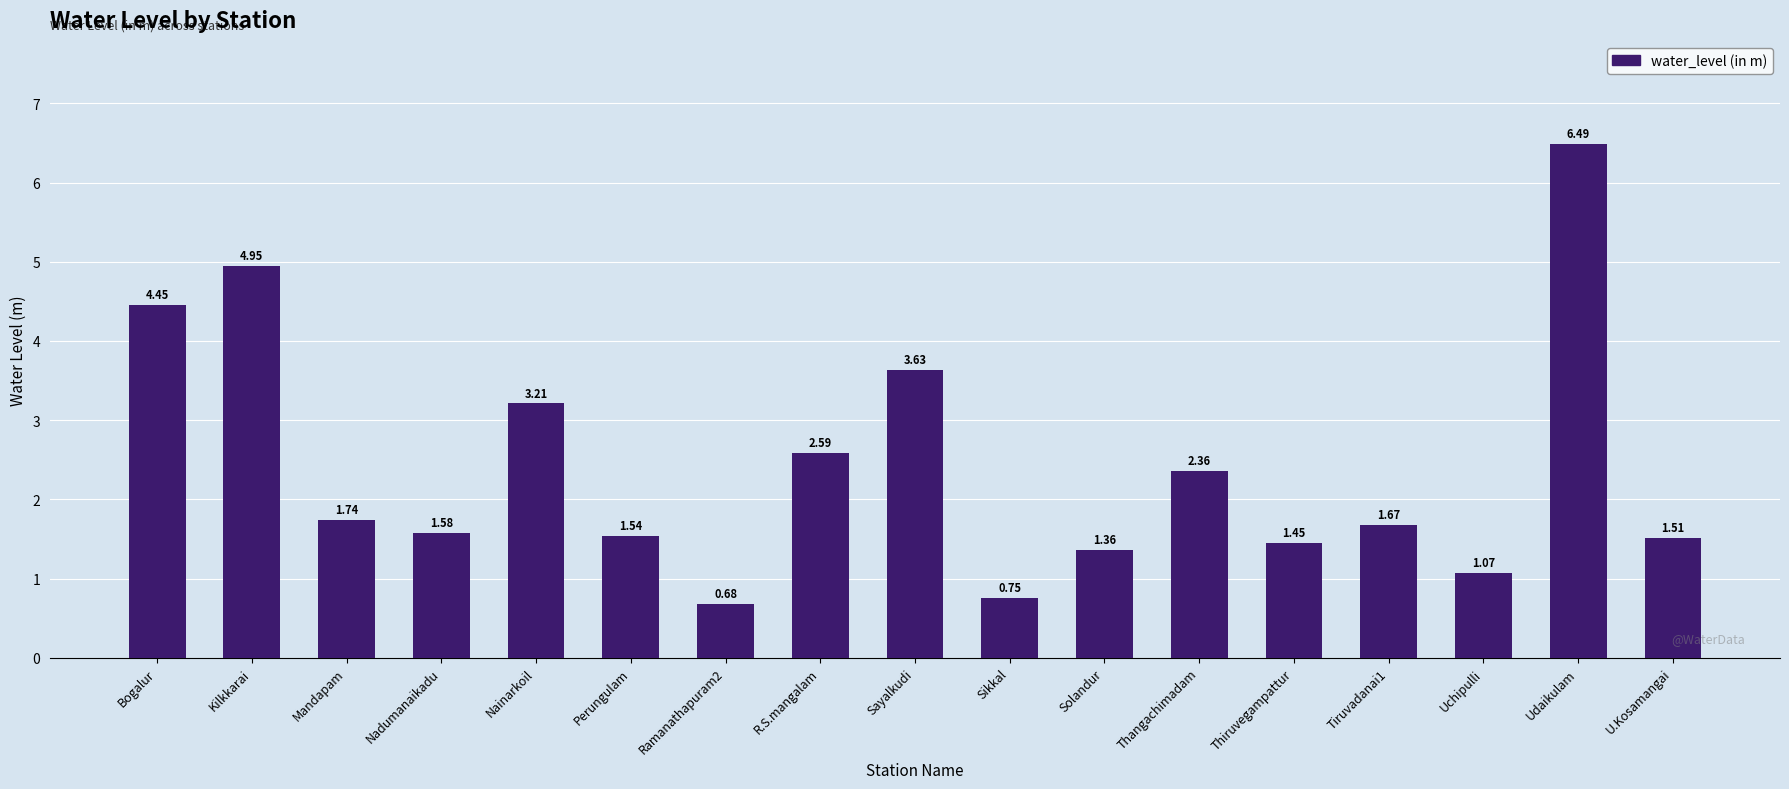

Which label corresponds to the smallest value in the chart?

Ramanathapuram2